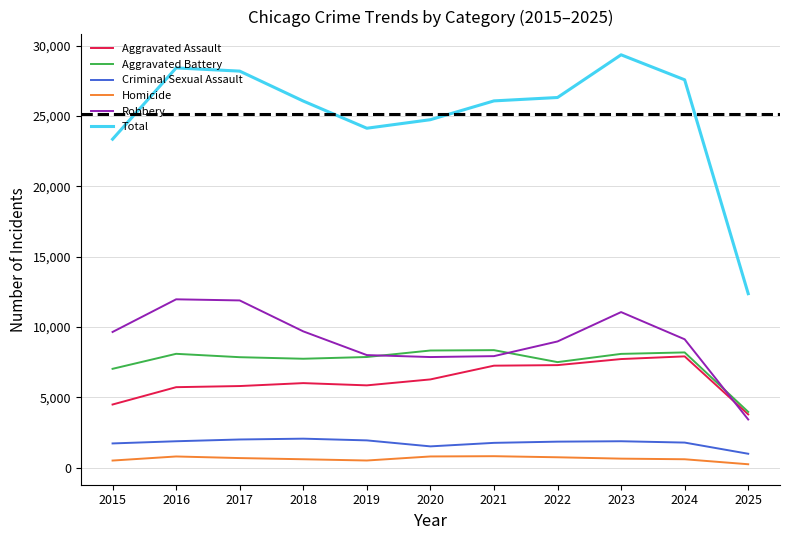

Does the chart have visible grid lines?

Yes